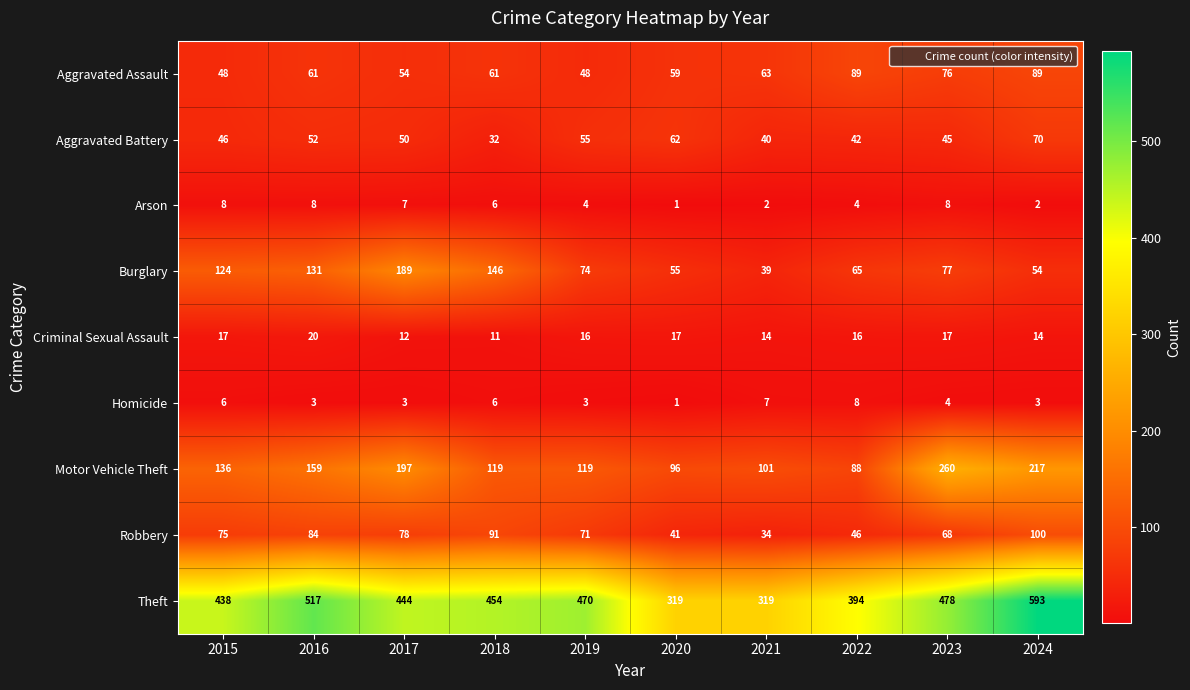

Rank the series at 2015 from highest to lowest value.

Theft, Motor Vehicle Theft, Burglary, Robbery, Aggravated Assault, Aggravated Battery, Criminal Sexual Assault, Arson, Homicide